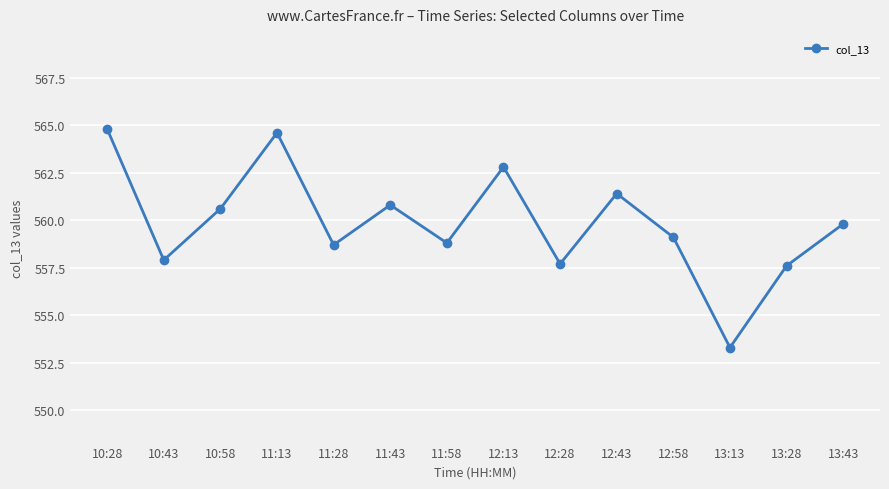

The value at 12:28 is 135.5. True or false?

False